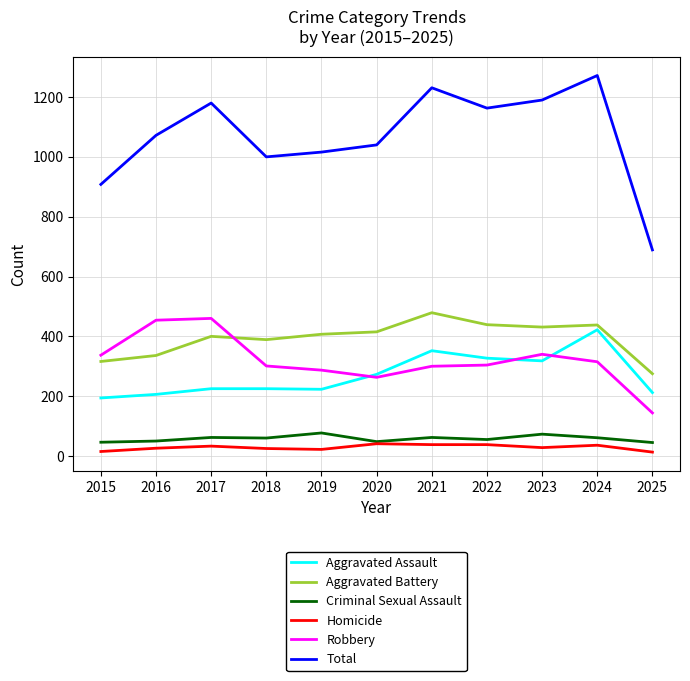

True or false: Aggravated Battery and Aggravated Assault cross at least once.

False